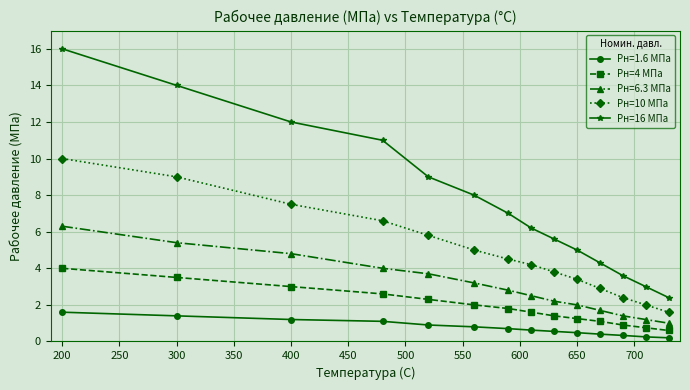

Which series has the largest range (max minus min)?

Pн=16 МПа